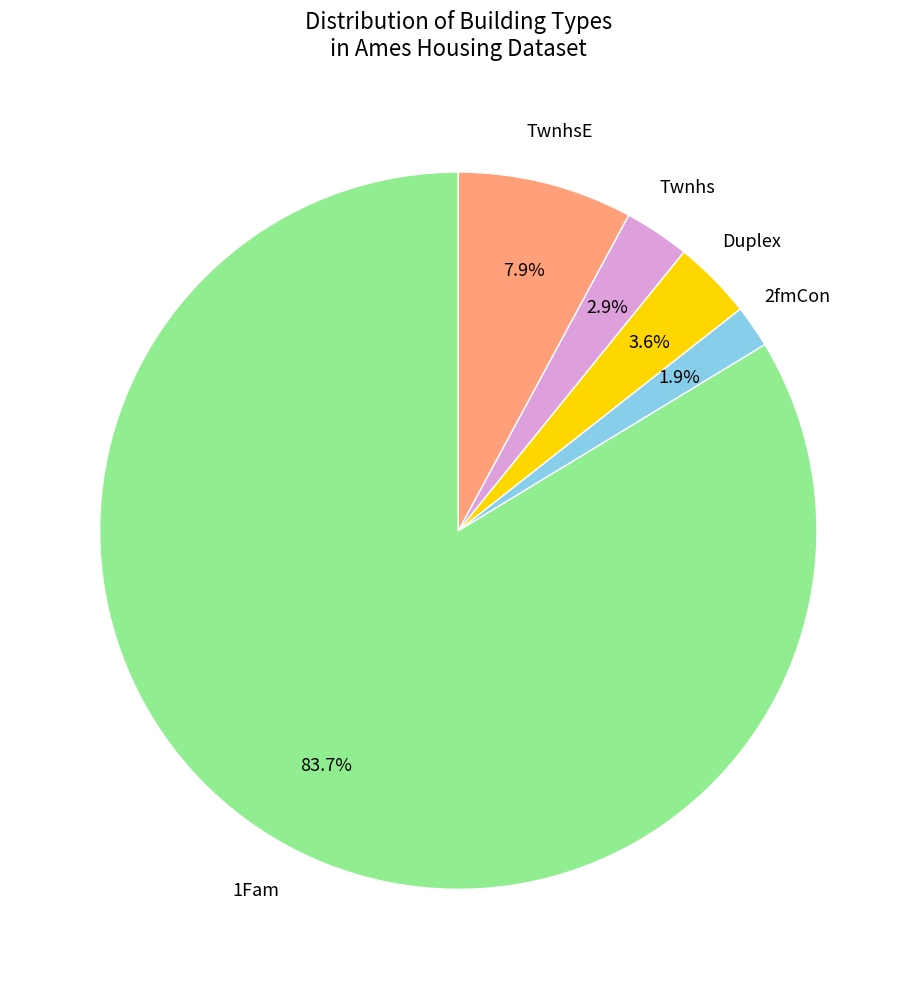

Does any single category account for the majority?

Yes